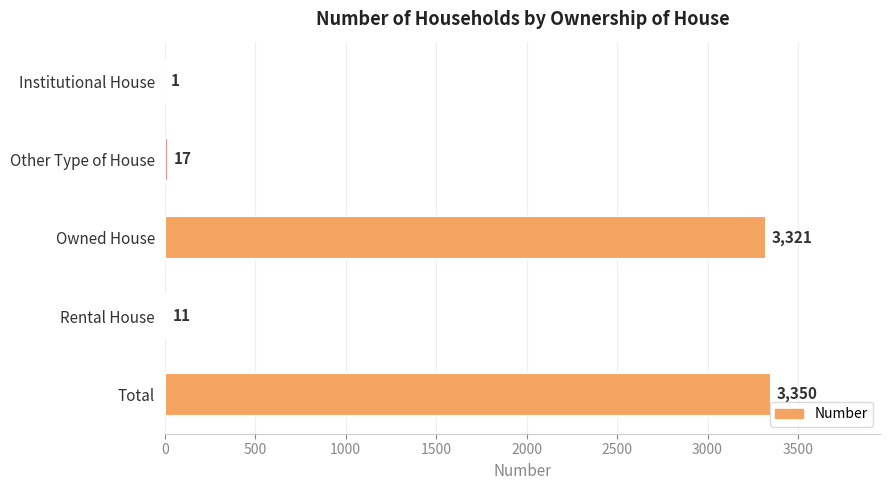

Which has a higher value, Total or Institutional House?

Total